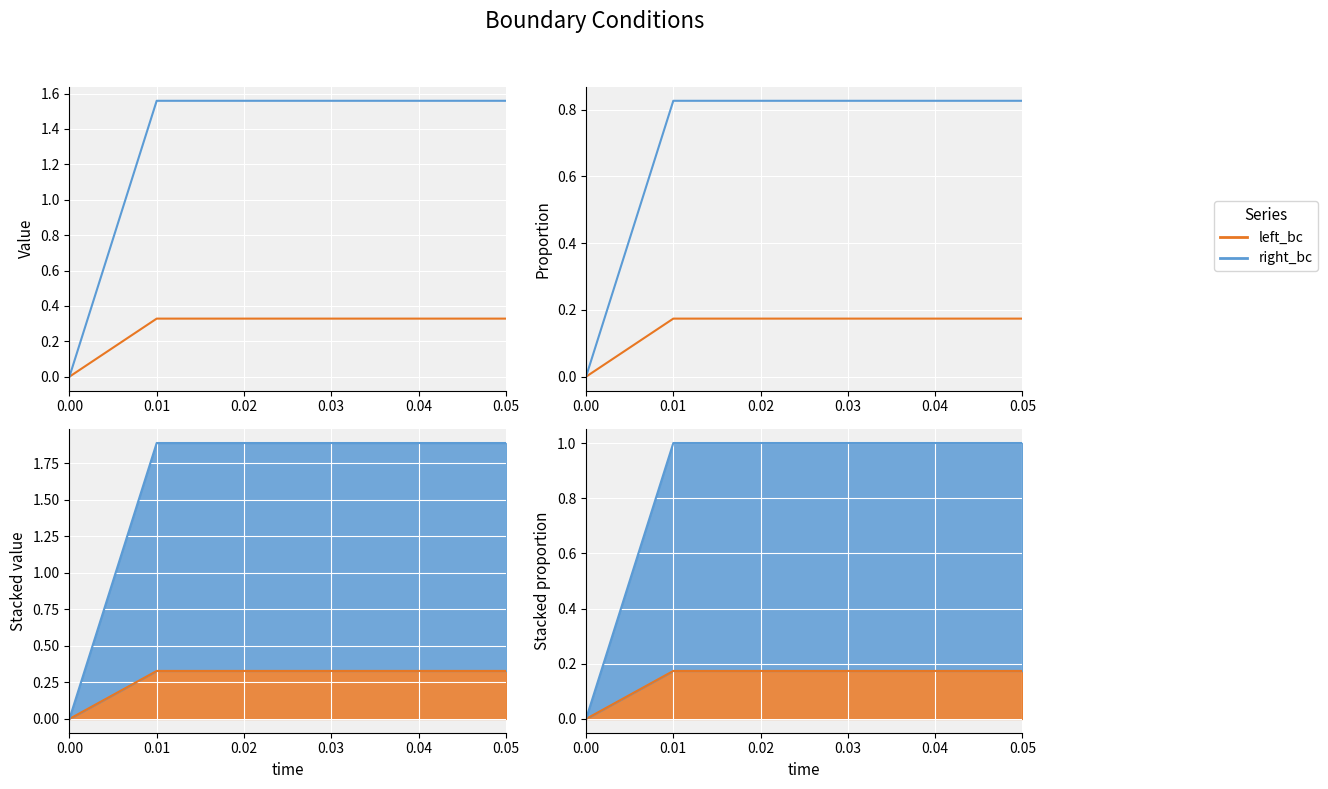

True or false: right_bc and left_bc intersect in this chart.

False